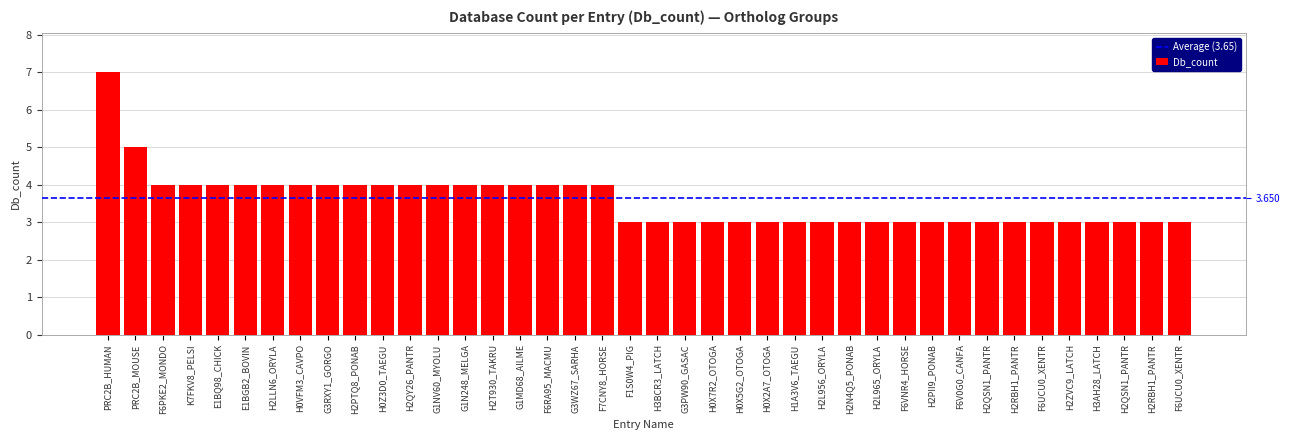

Reading left to right, what are all the values shown in this chart?

PRC2B_HUMAN=7	PRC2B_MOUSE=5	F6PKE2_MONDO=4	K7FKV8_PELSI=4	E1BQ98_CHICK=4	E1BGB2_BOVIN=4	H2LLN6_ORYLA=4	H0VFM3_CAVPO=4	G3RXY1_GORGO=4	H2PTQ8_PONAB=4	H0Z3D0_TAEGU=4	H2QY26_PANTR=4	G1NV60_MYOLU=4	G1N248_MELGA=4	H2T930_TAKRU=4	G1MD68_AILME=4	F6RA95_MACMU=4	G3WZ67_SARHA=4	F7CNY8_HORSE=4	F1S0W4_PIG=3	H3BCR3_LATCH=3	G3PW90_GASAC=3	H0X7R2_OTOGA=3	H0X5G2_OTOGA=3	H0X2A7_OTOGA=3	H1A3V6_TAEGU=3	H2L956_ORYLA=3	H2N4Q5_PONAB=3	H2L965_ORYLA=3	F6VNR4_HORSE=3	H2PII9_PONAB=3	F6V0G0_CANFA=3	H2QSN1_PANTR=3	H2RBH1_PANTR=3	F6UCU0_XENTR=3	H2ZVC9_LATCH=3	H3AH28_LATCH=3	H2QSN1_PANTR=3	H2RBH1_PANTR=3	F6UCU0_XENTR=3